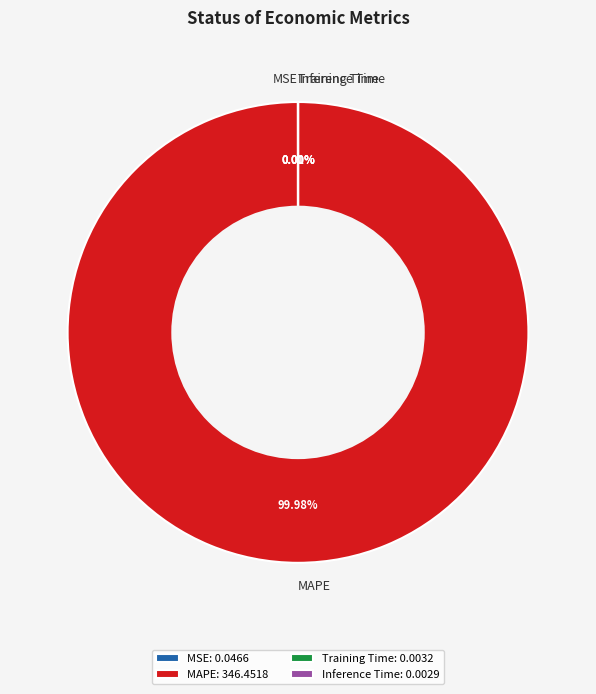

Does MAPE represent more than half of the total?

Yes